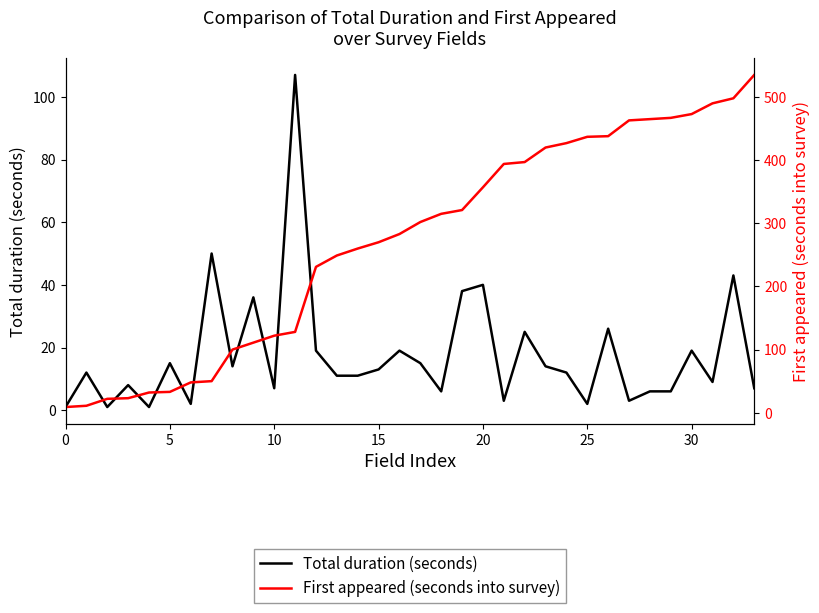

How many intersections are there between Total duration (seconds) and First appeared (seconds into survey)?

2